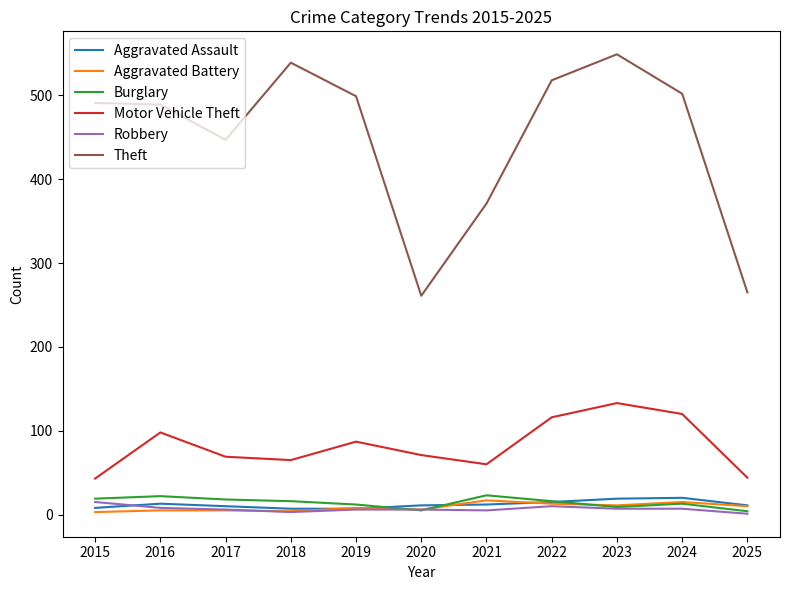

The Burglary series shows 16 at 2022. True or false?

True